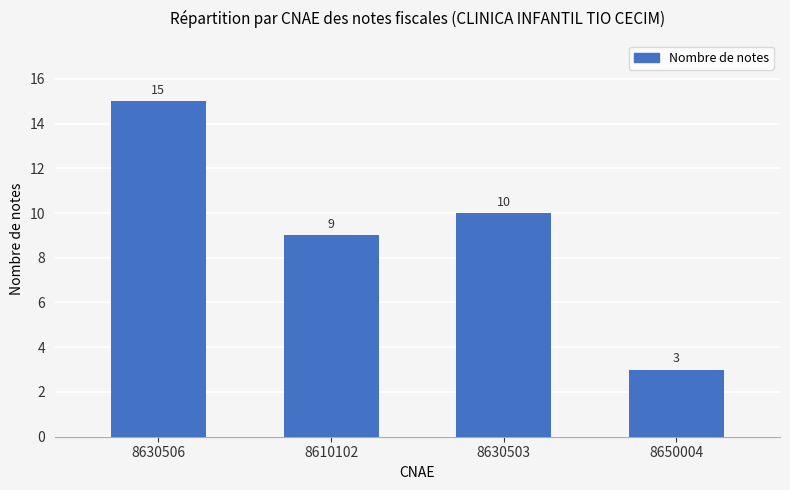

Where does the data first go above 10?

8630506